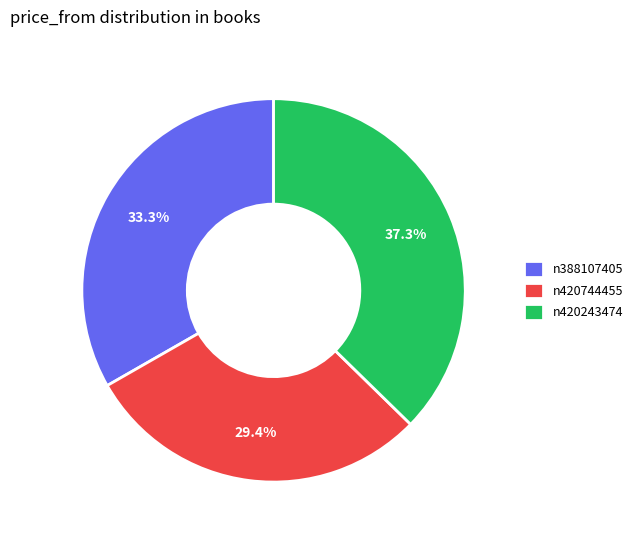

To the nearest percent, what is the combined percentage of n420744455 and n420243474?

67%